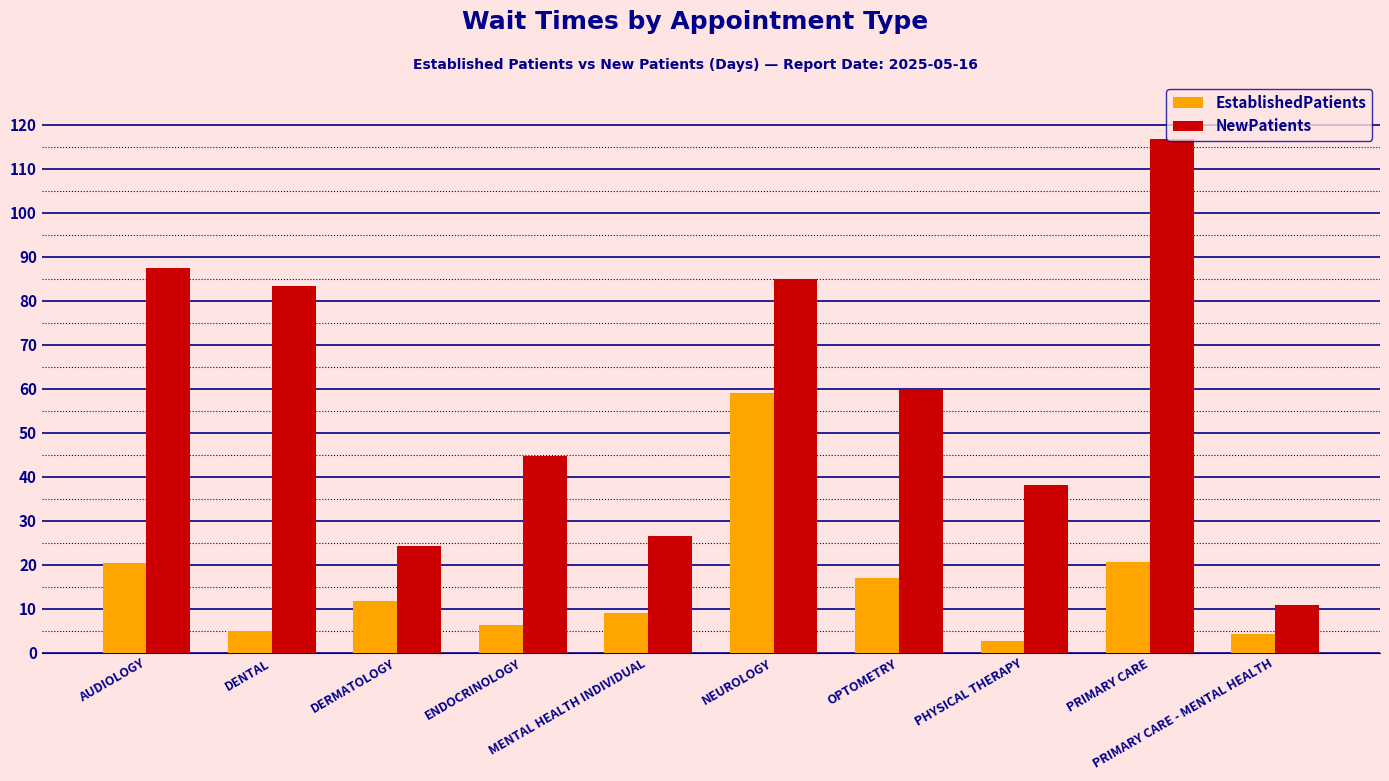

List the series in order of their peak value, lowest first.

EstablishedPatients, NewPatients